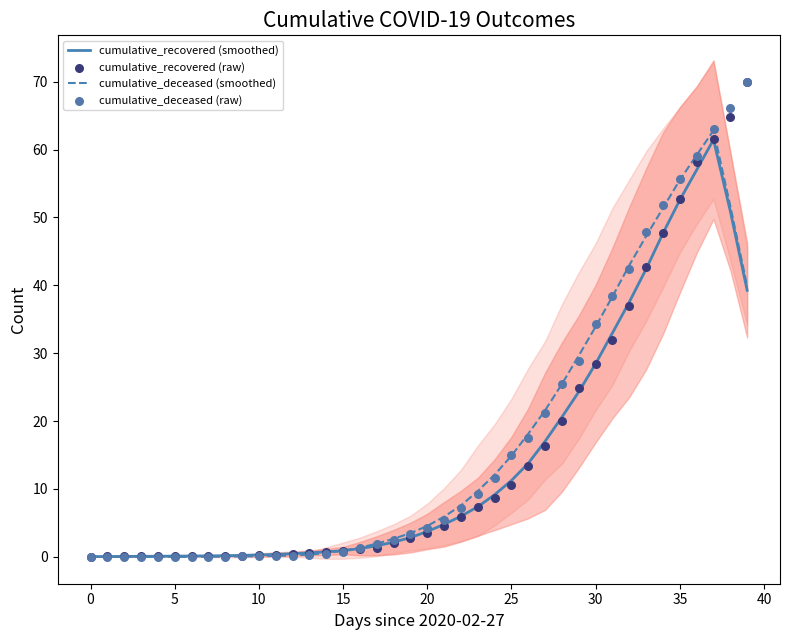

What are all the series names shown in the legend?

cumulative_recovered (smoothed), cumulative_deceased (smoothed), cumulative_recovered (raw), cumulative_deceased (raw)